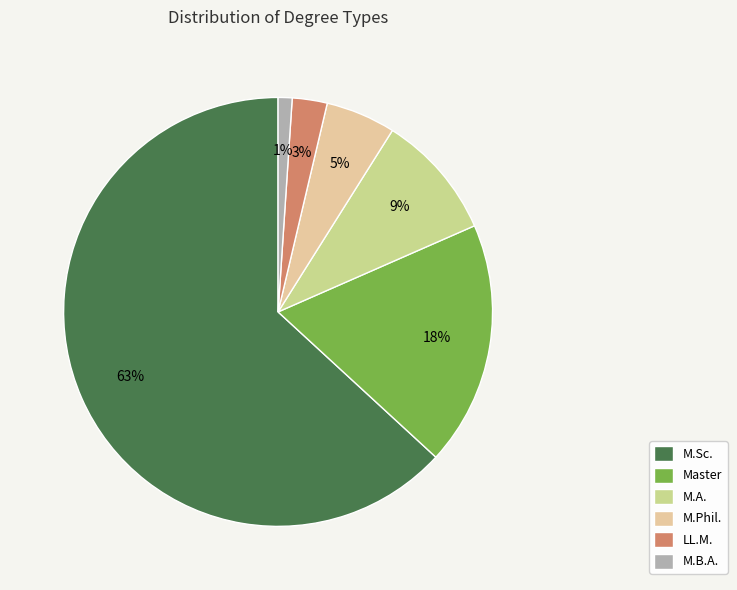

How many segments does this pie chart have?

6